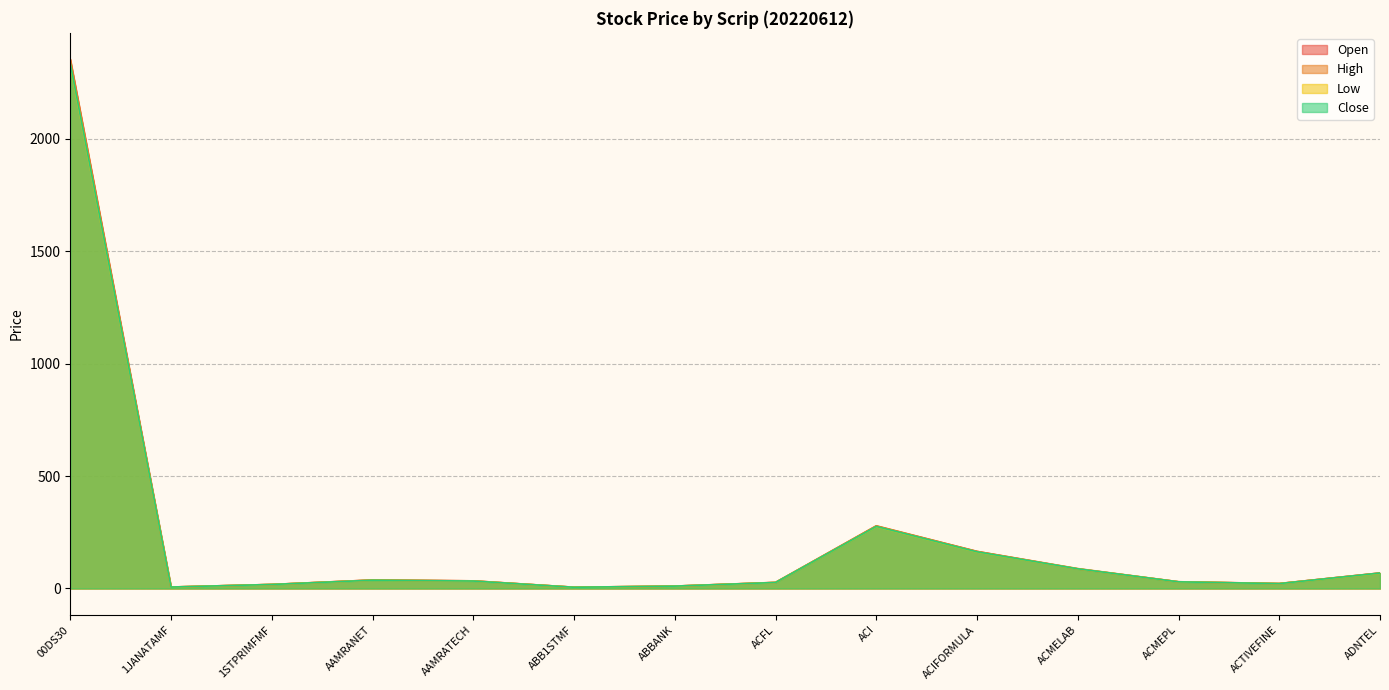

What is the value of the High point at the 2nd from the left?

6.5